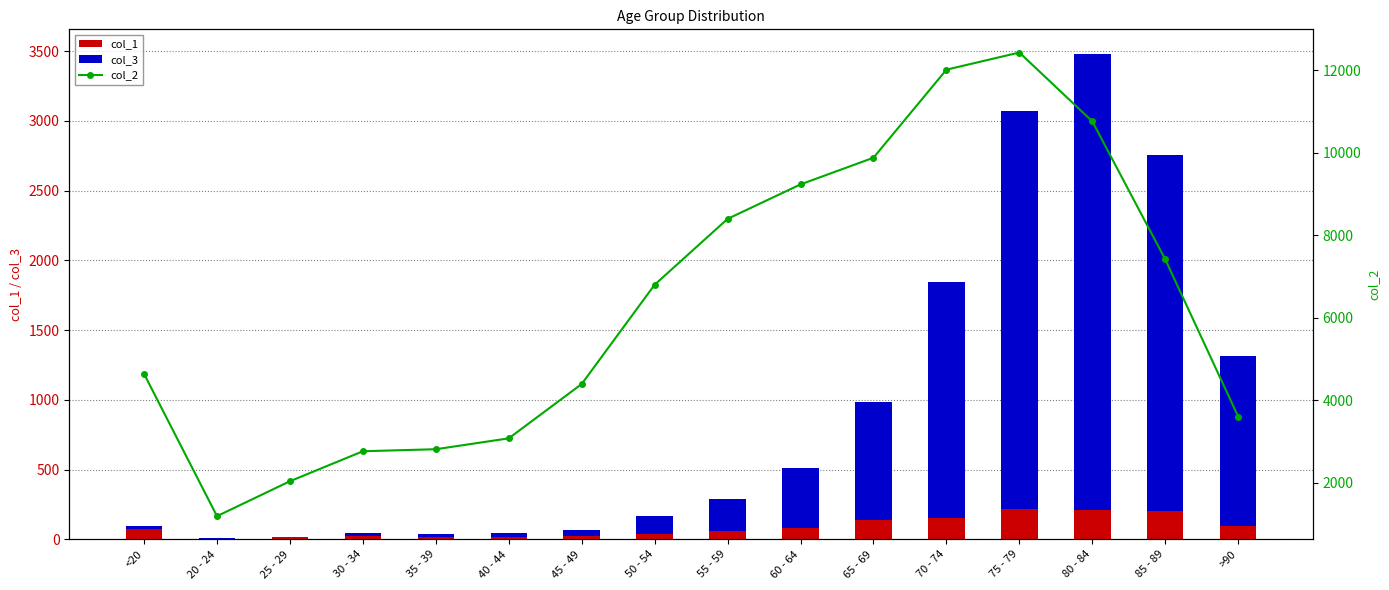

Is it true that col_3 equals 3273 at 80 - 84?

True